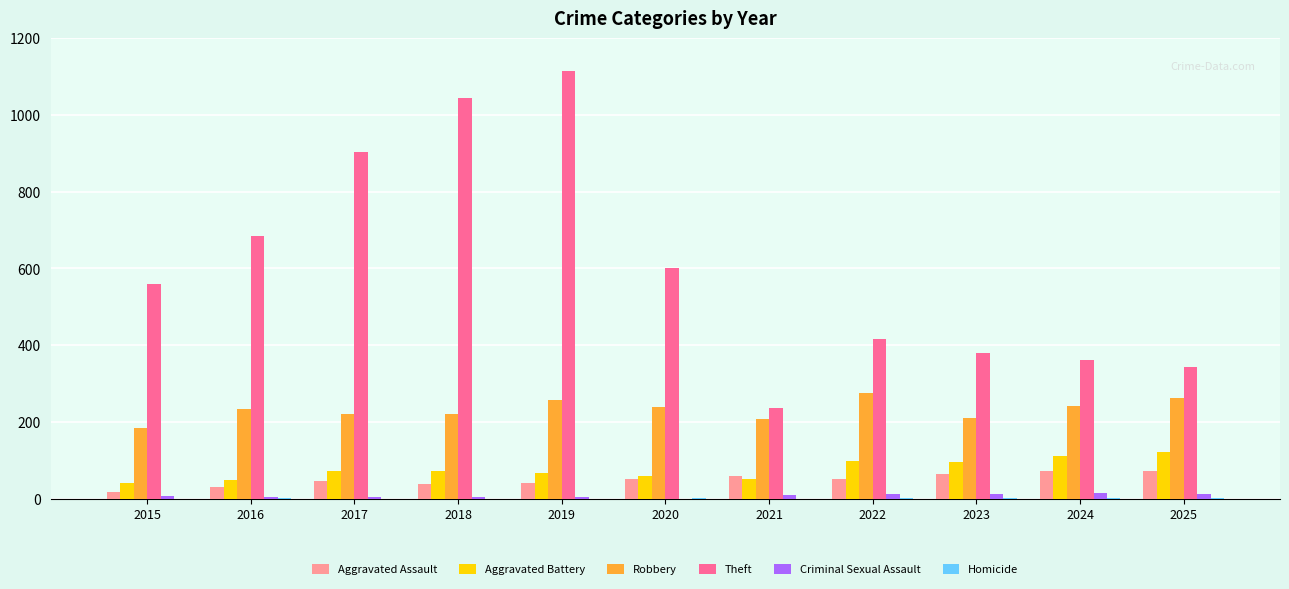

Is the value of Theft at 2017 greater than the value of Aggravated Battery at 2015?

Yes